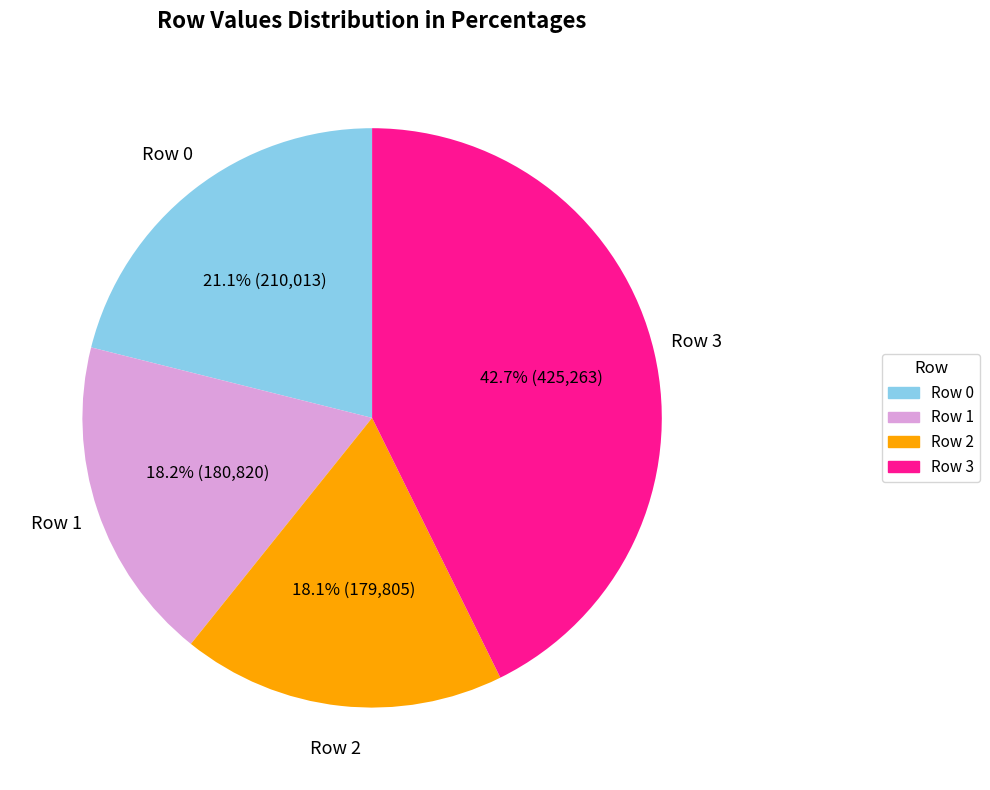

How much of the chart is everything except Row 3?

57.3%